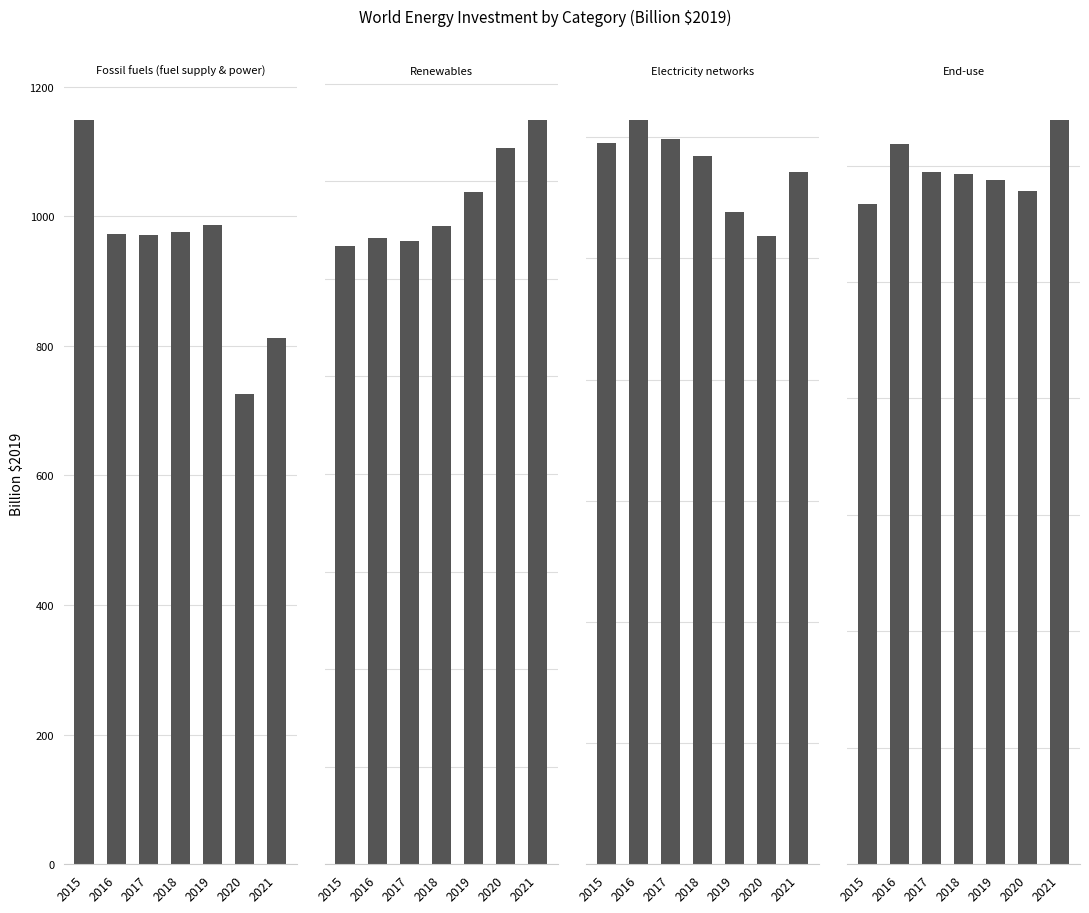

Rank the series by their maximum value, from highest to lowest.

Fossil fuels (fuel supply & power), Renewables, End-use, Electricity networks